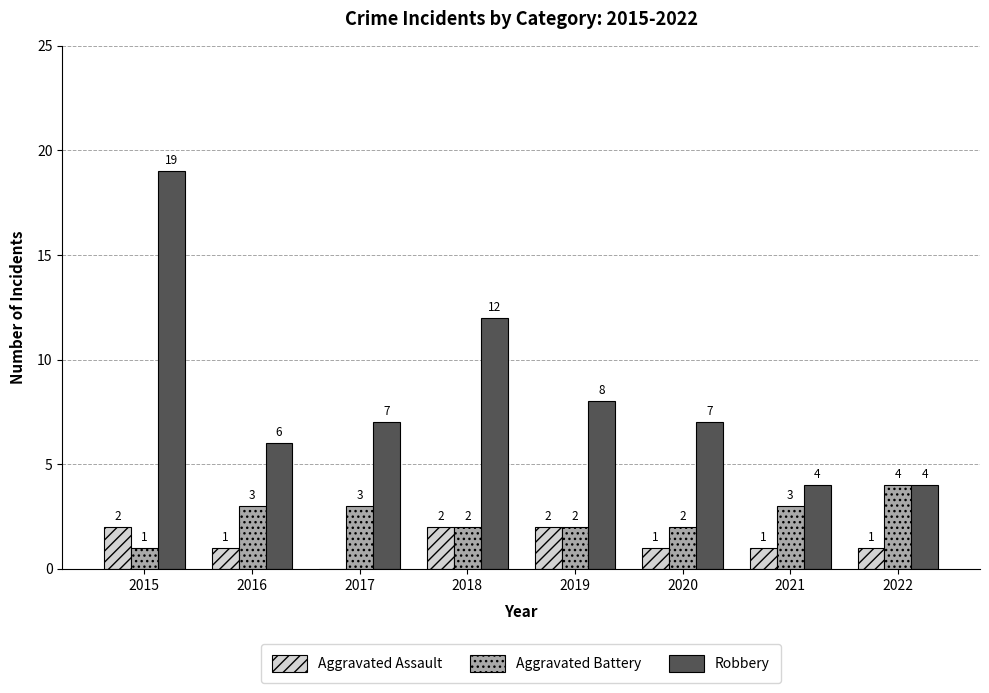

What is the total value across all series at 2021?

8